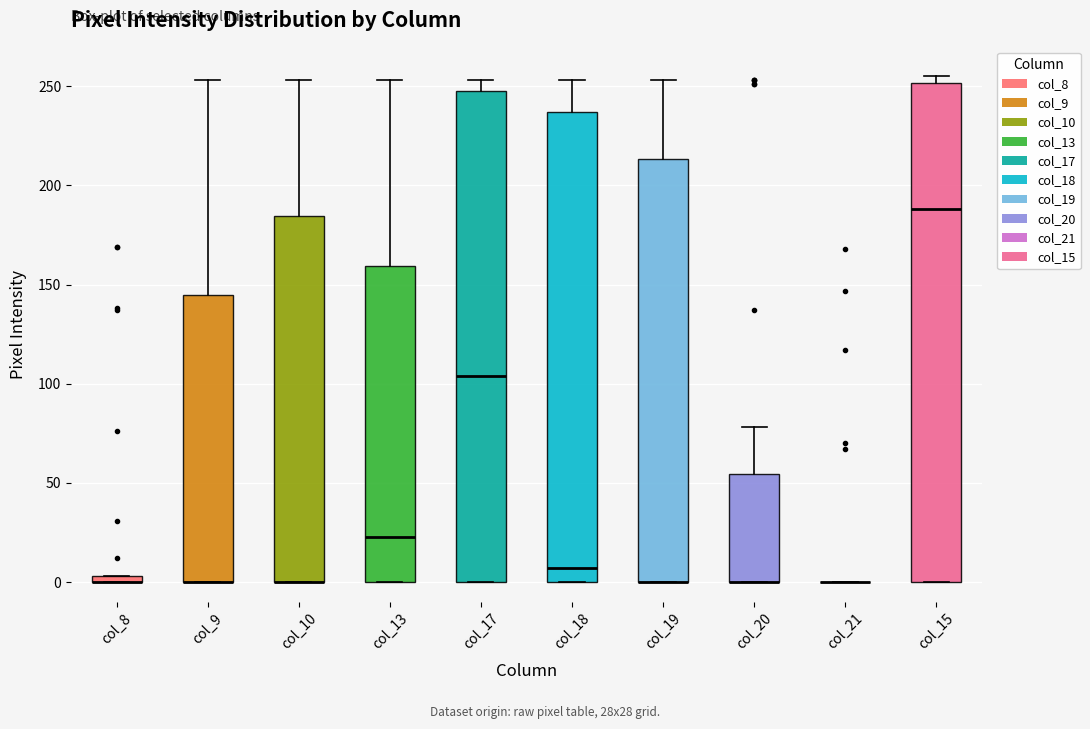

Where is the lower edge of the box for col_17 on the y-axis? The values are not printed on the chart, so give them approximately, as read against the axis.

0